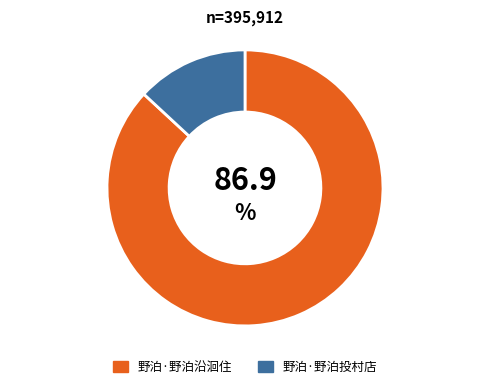

Between 野泊·野泊沿洄住 and 野泊·野泊投村店, which is larger?

野泊·野泊沿洄住